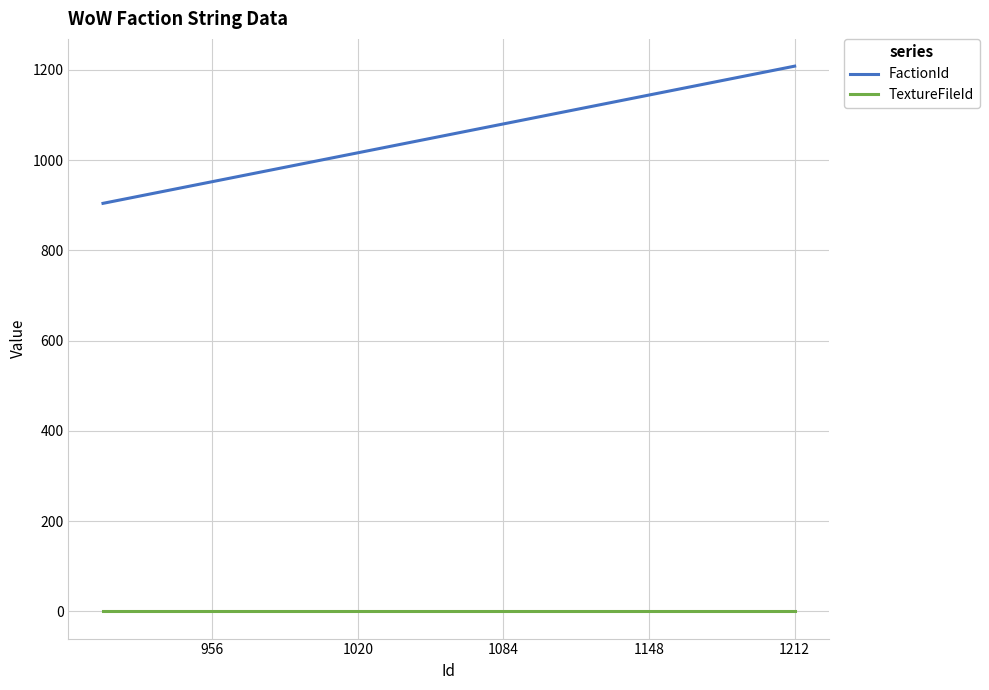

True or false: FactionId and TextureFileId intersect in this chart.

False